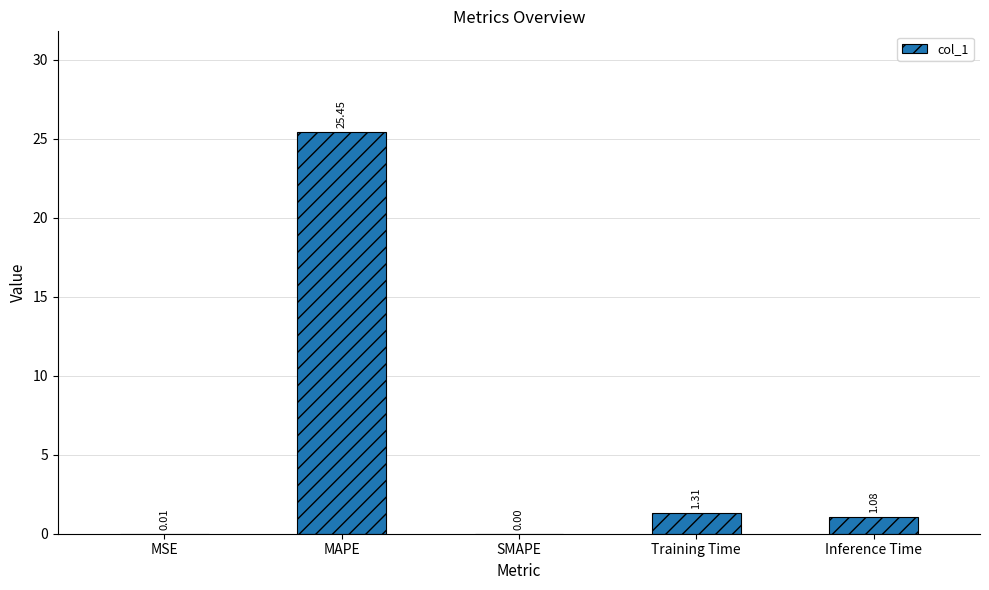

Where is the data nearest to the value 12?

Training Time